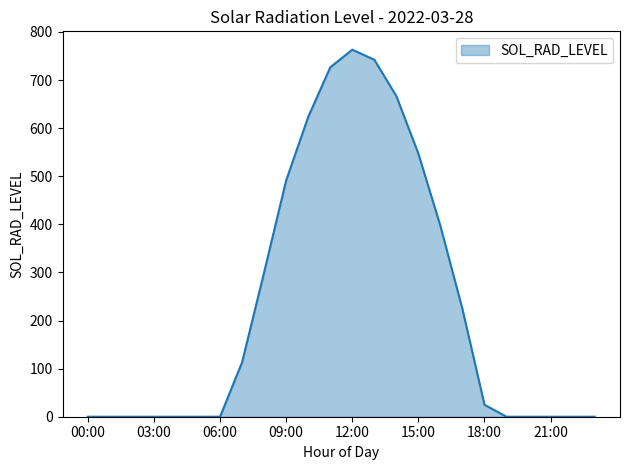

What is the maximum value shown in the chart?

763.1